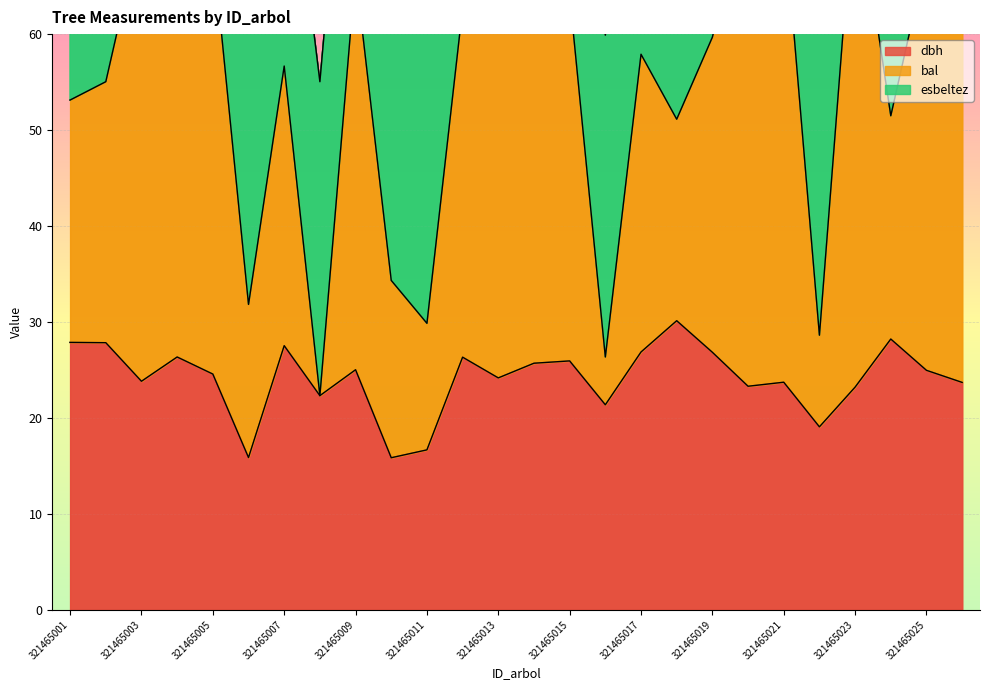

What is the total value across all series at 321465023?

154.7